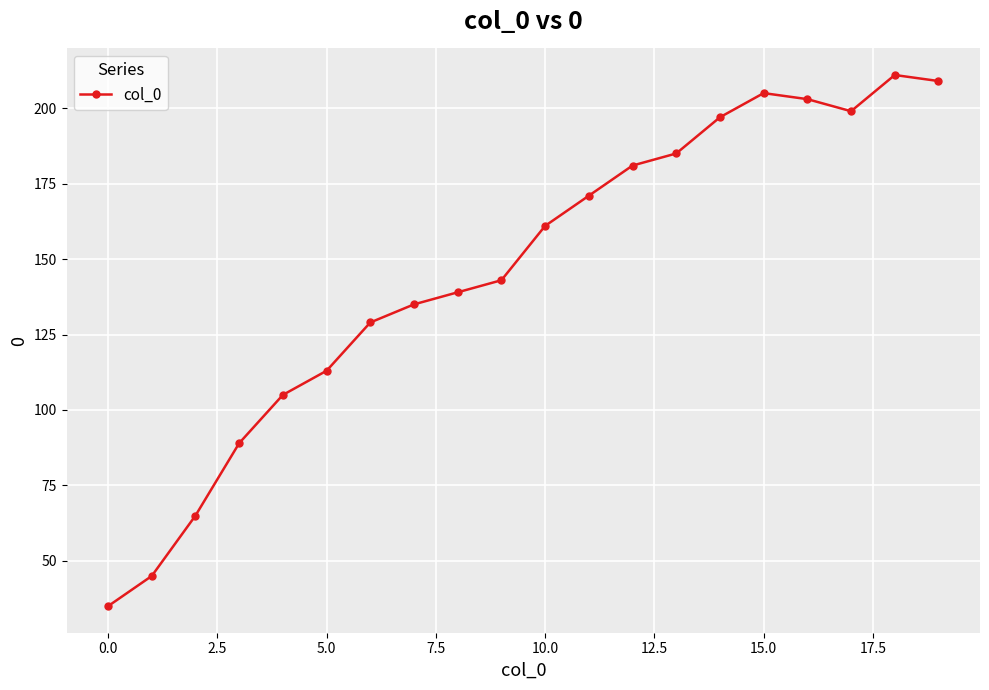

What is the greatest value displayed?

211